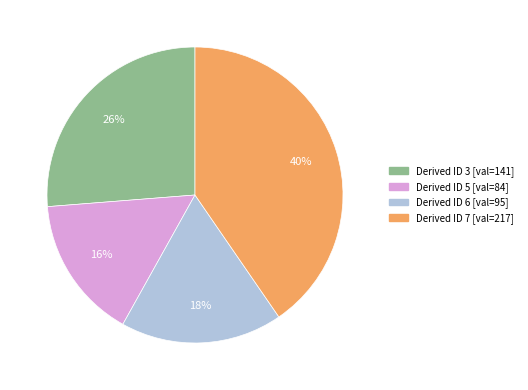

To the nearest percent, what is the average slice percentage?

25%